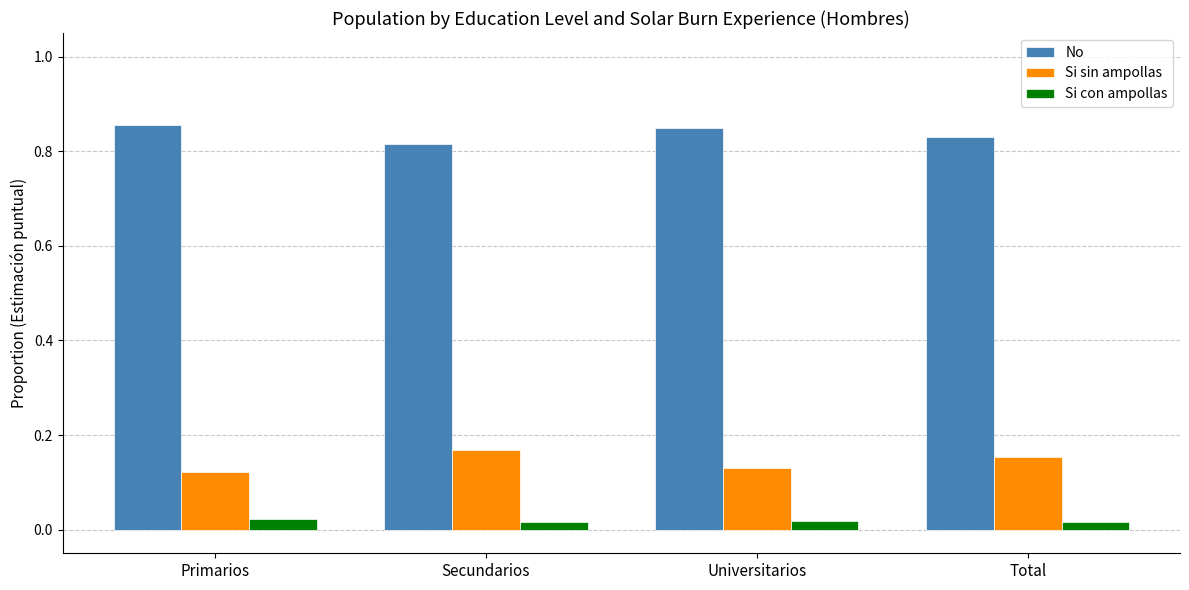

What is the label of the 4th bar from the right?

Primarios